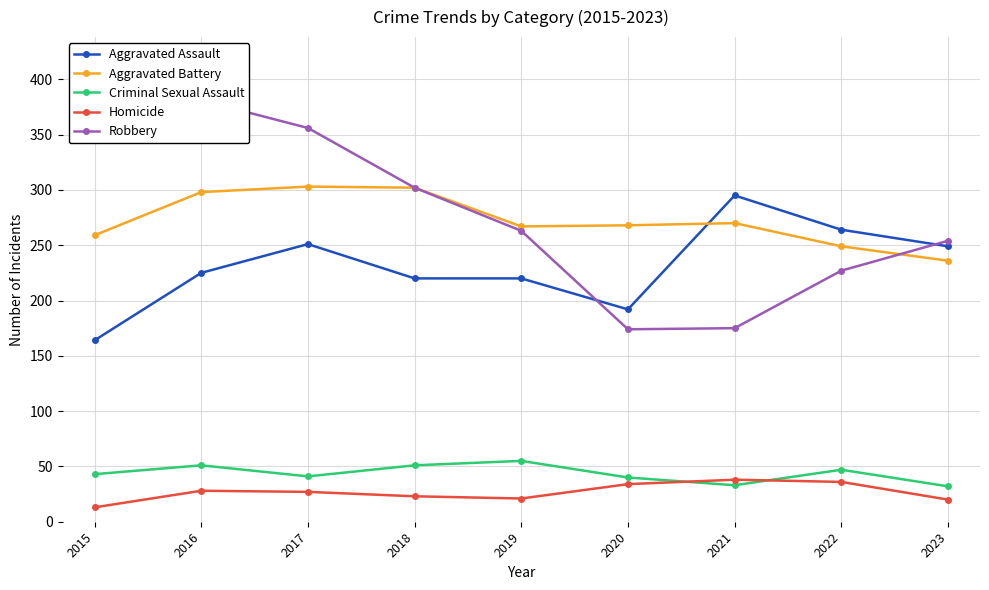

Between 2021 and 2019, which is larger?

2021